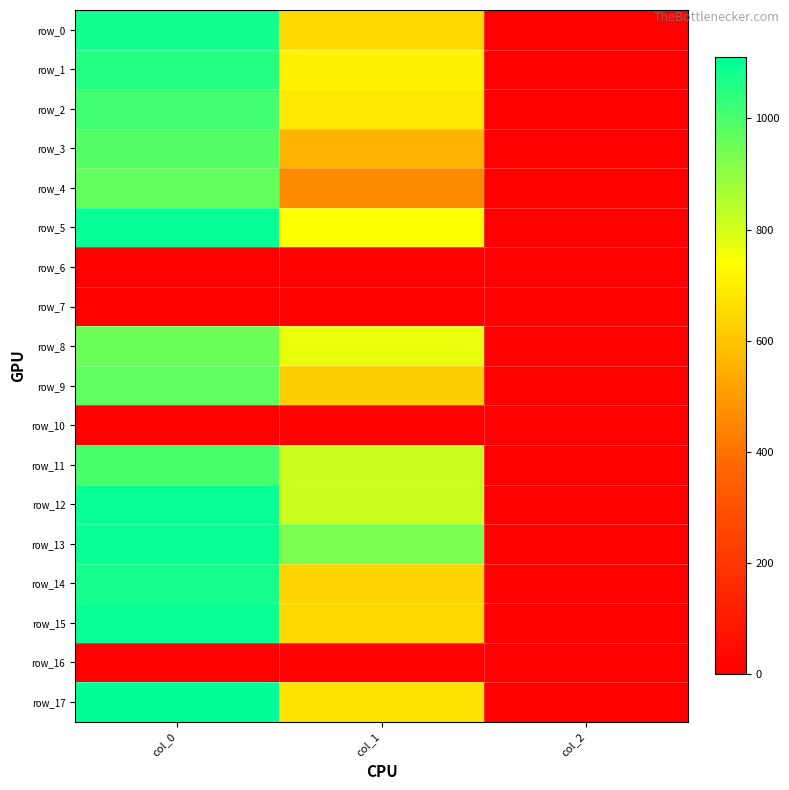

Rank the categories by row_14 value from highest to lowest.

col_0, col_1, col_2